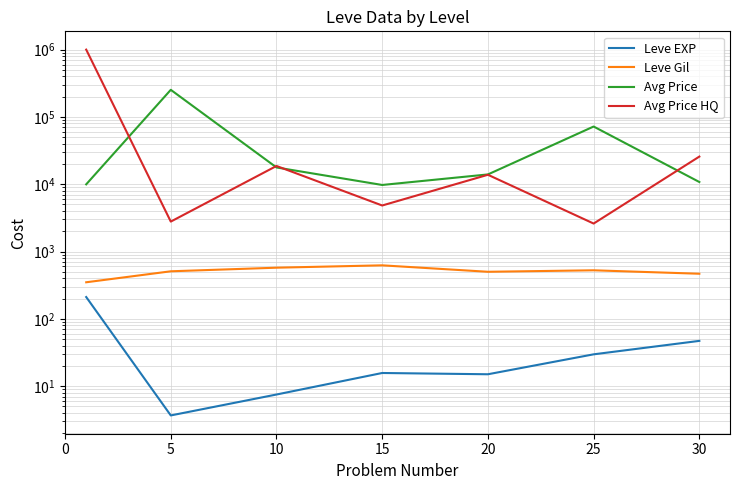

At which category does Leve Gil reach its first local valley?

20